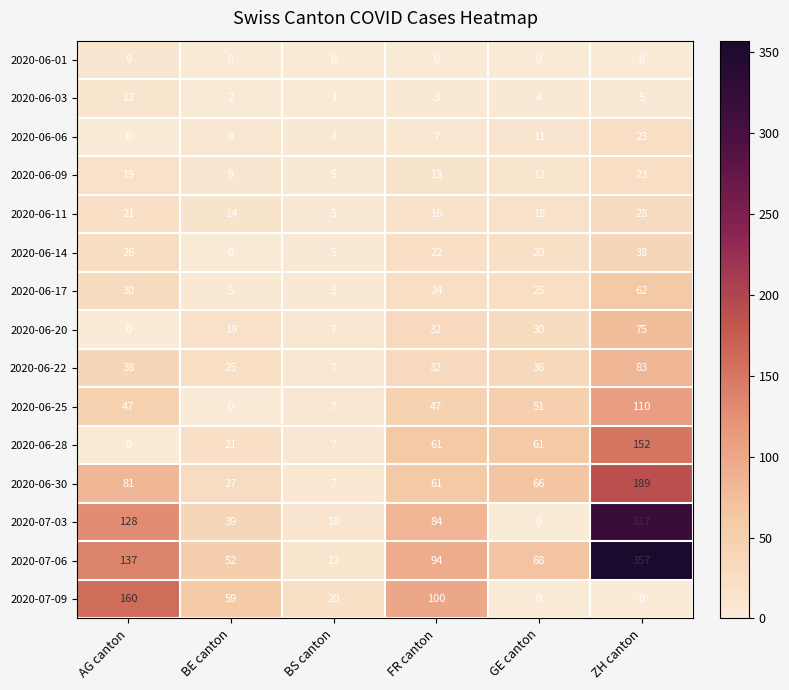

What is the difference between the 2020-06-11 values at BS canton and GE canton?

13